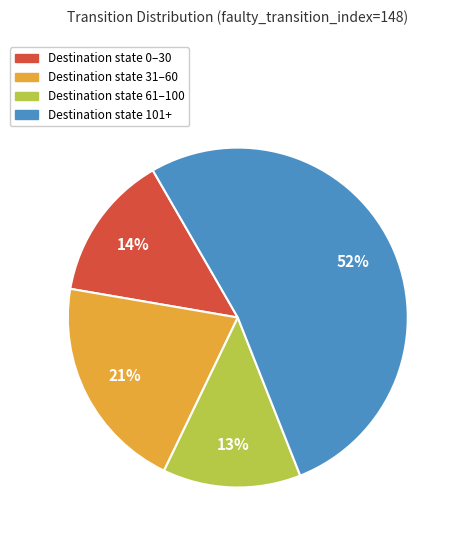

Does any single category account for the majority?

Yes